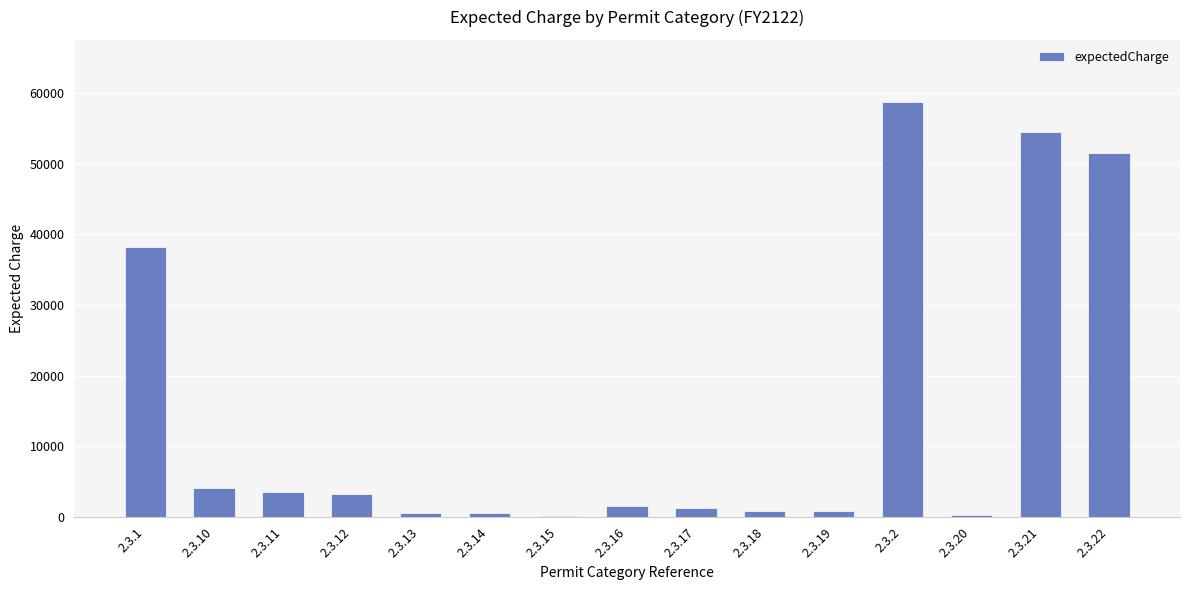

Where does the data first go above 1580?

2.3.1